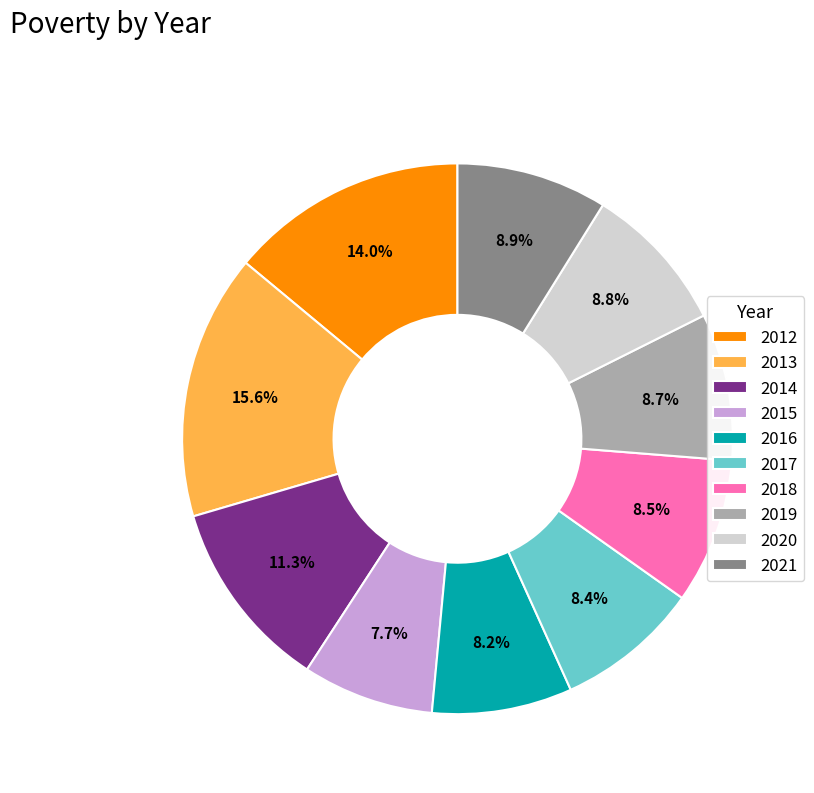

Does any single category account for the majority?

No